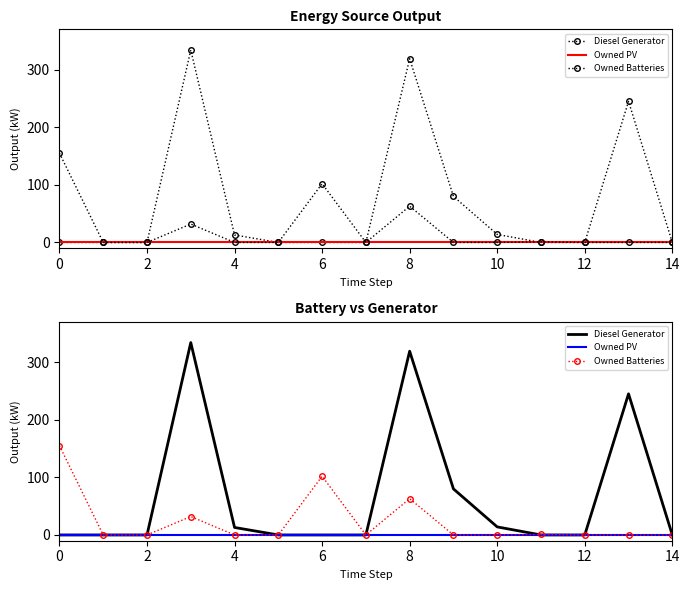

Which series has the largest total across all categories?

Diesel Generator